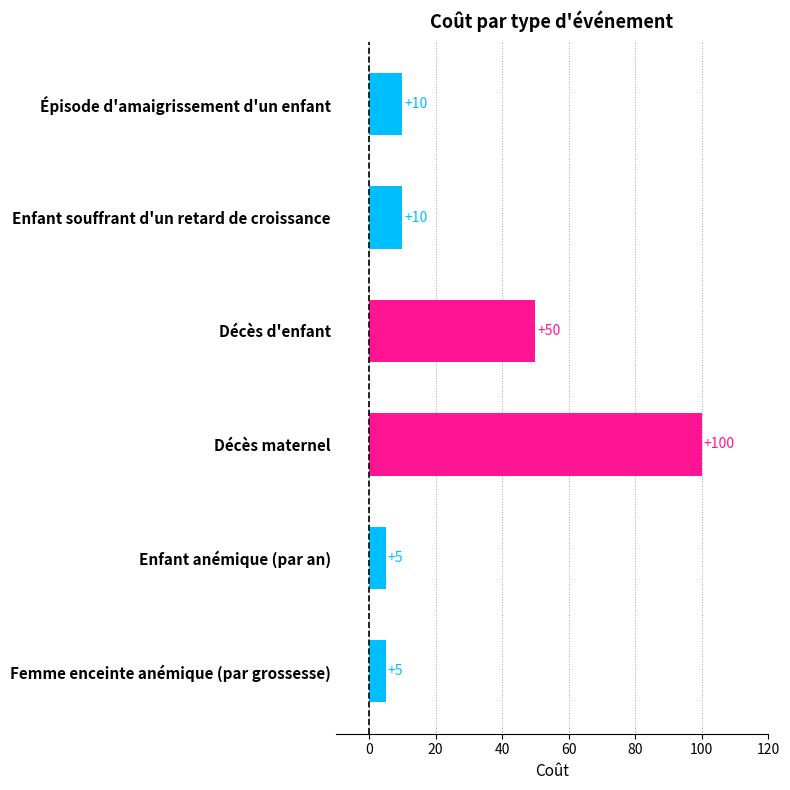

What position from the top is Enfant anémique (par an)?

5